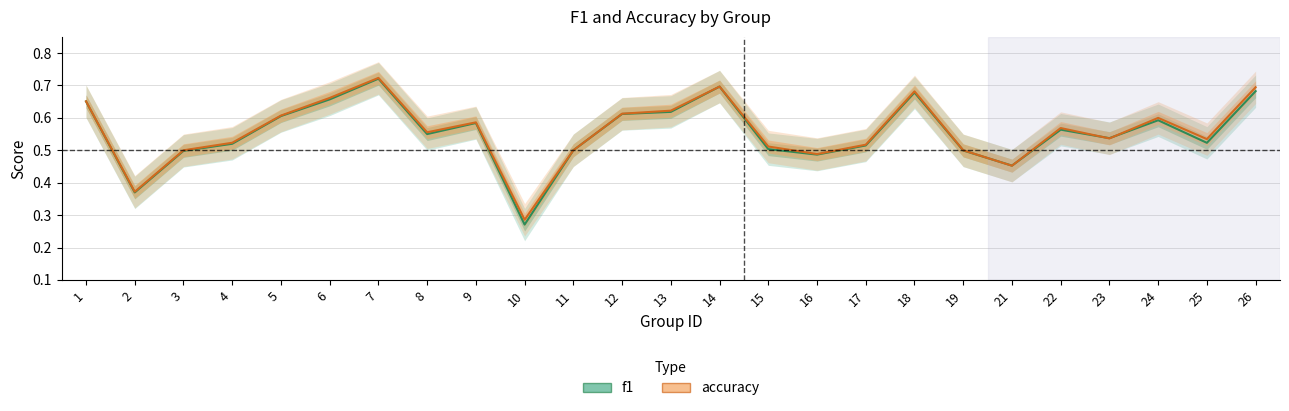

True or false: f1 has more than 1 interior local peaks.

True